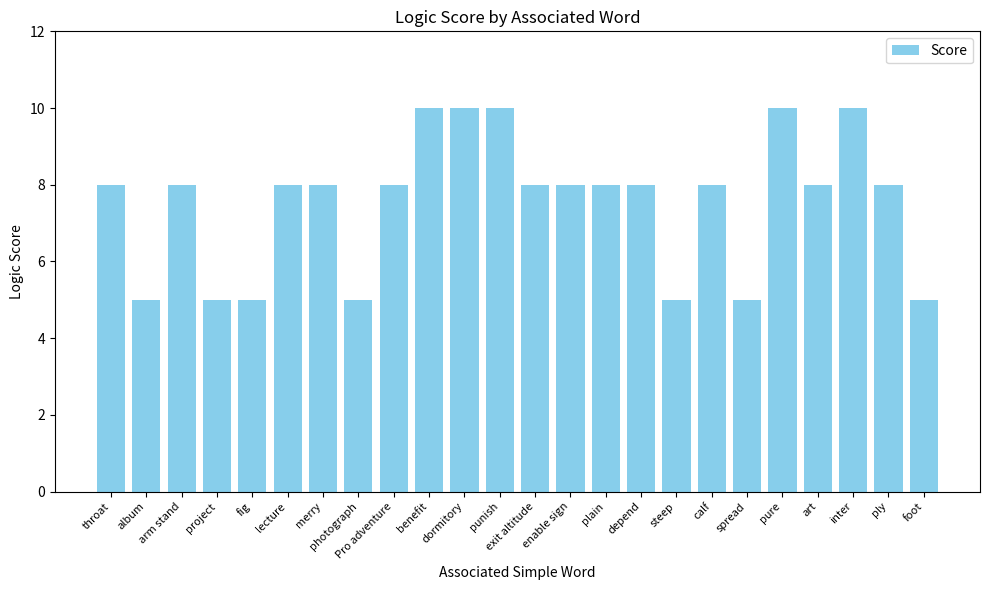

What is the sum of the values at inter and enable sign?

18